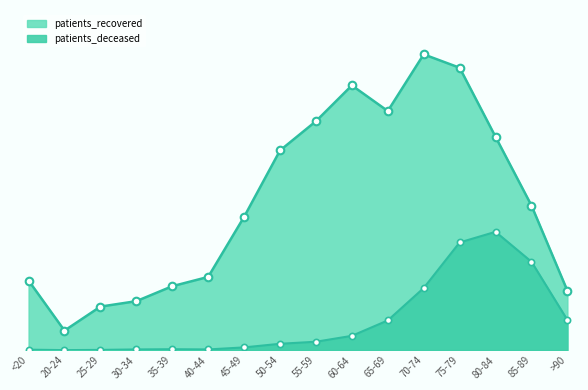

Which series contains the lowest Y value?

patients_deceased